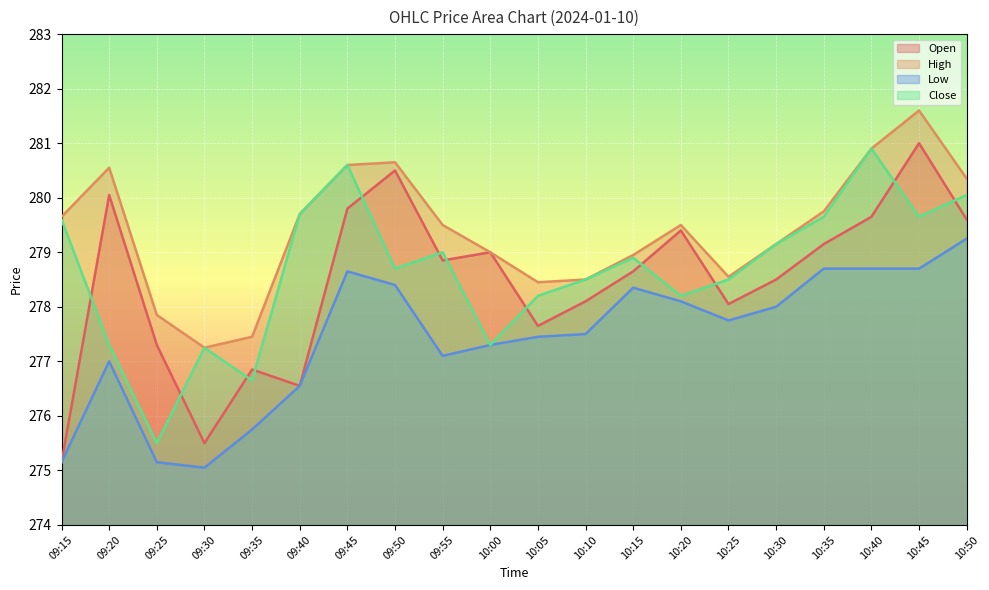

How many distinct data groups are displayed?

4